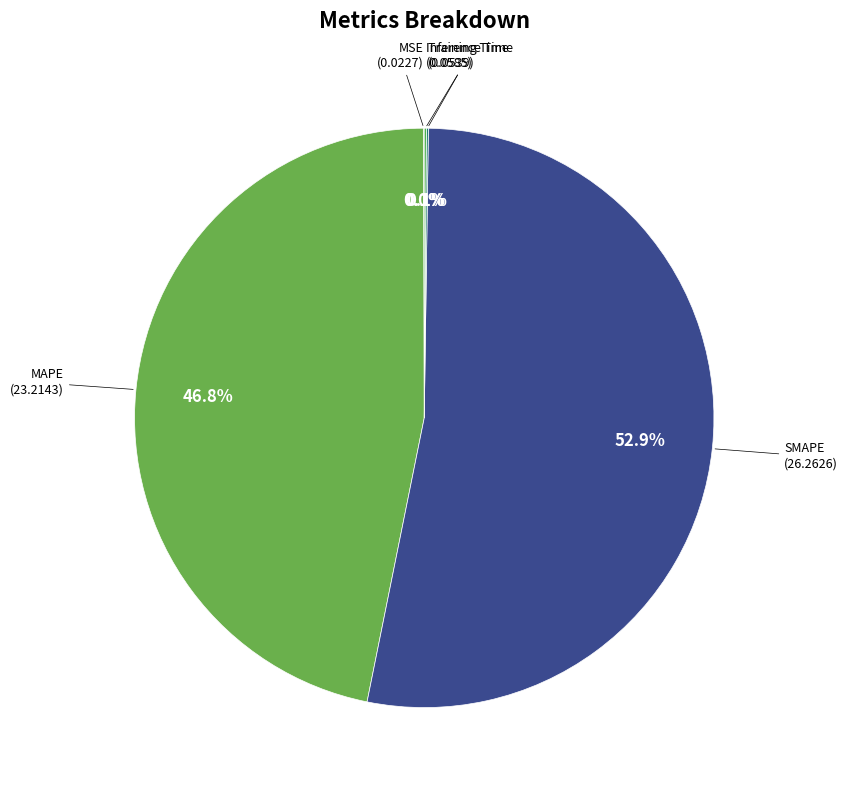

Which category has the biggest portion of the pie?

SMAPE